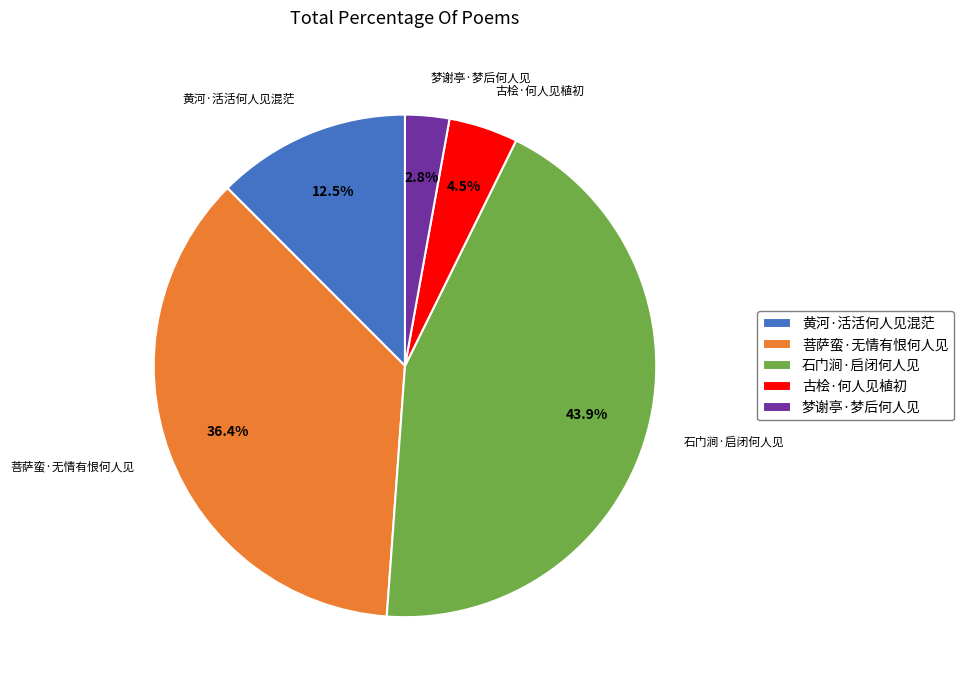

How many segments does this pie chart have?

5